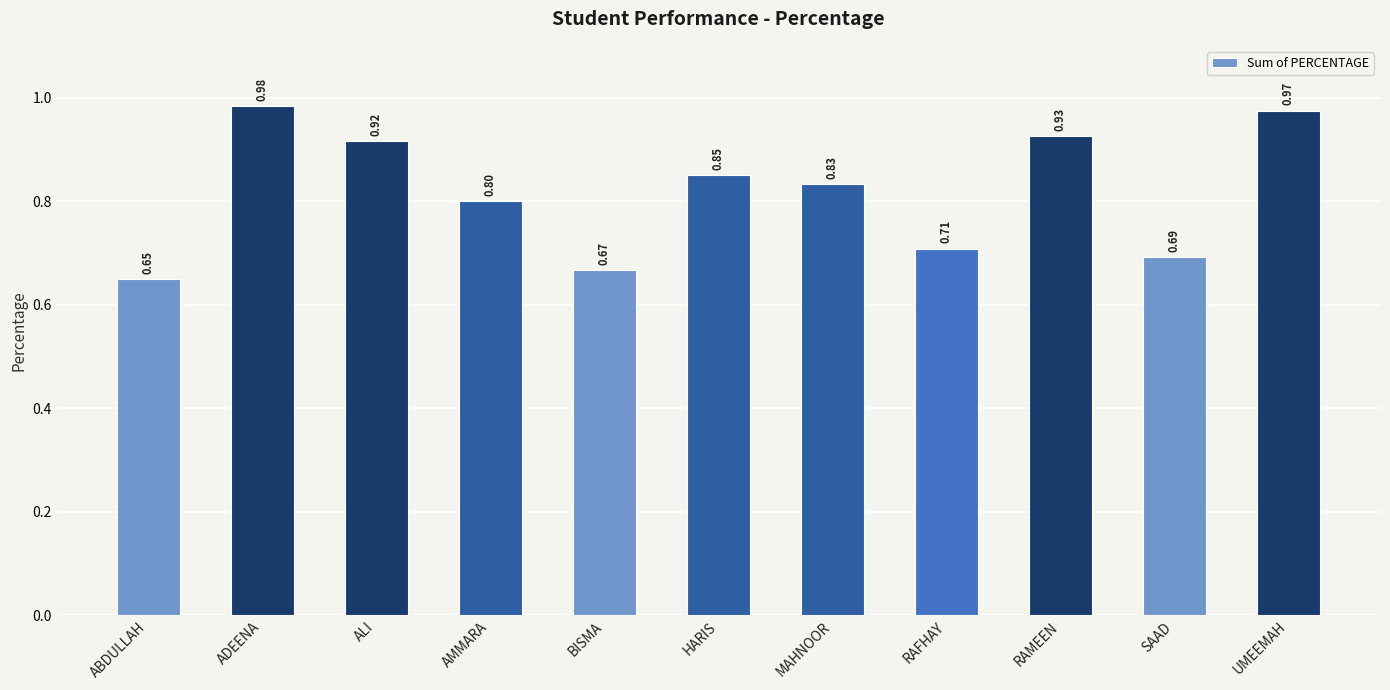

Between BISMA and ALI, which is larger?

ALI